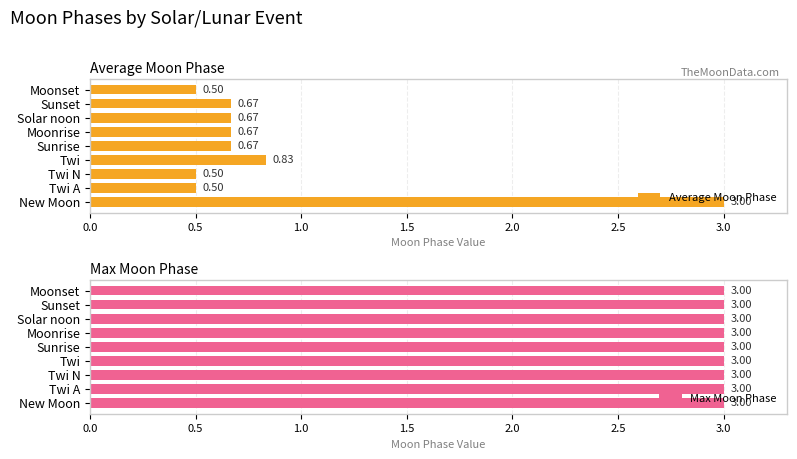

What is the average value of the Average Moon Phase series?

0.9